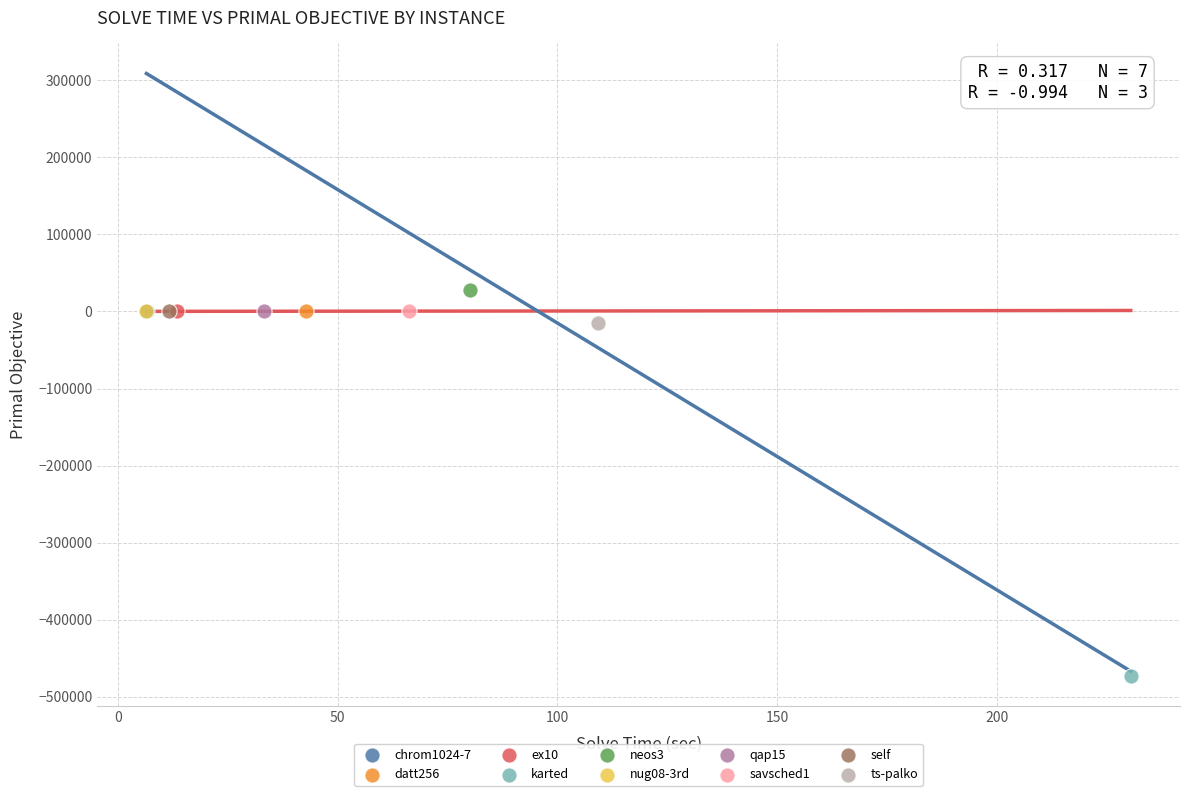

Which series reaches the maximum Y coordinate?

neos3